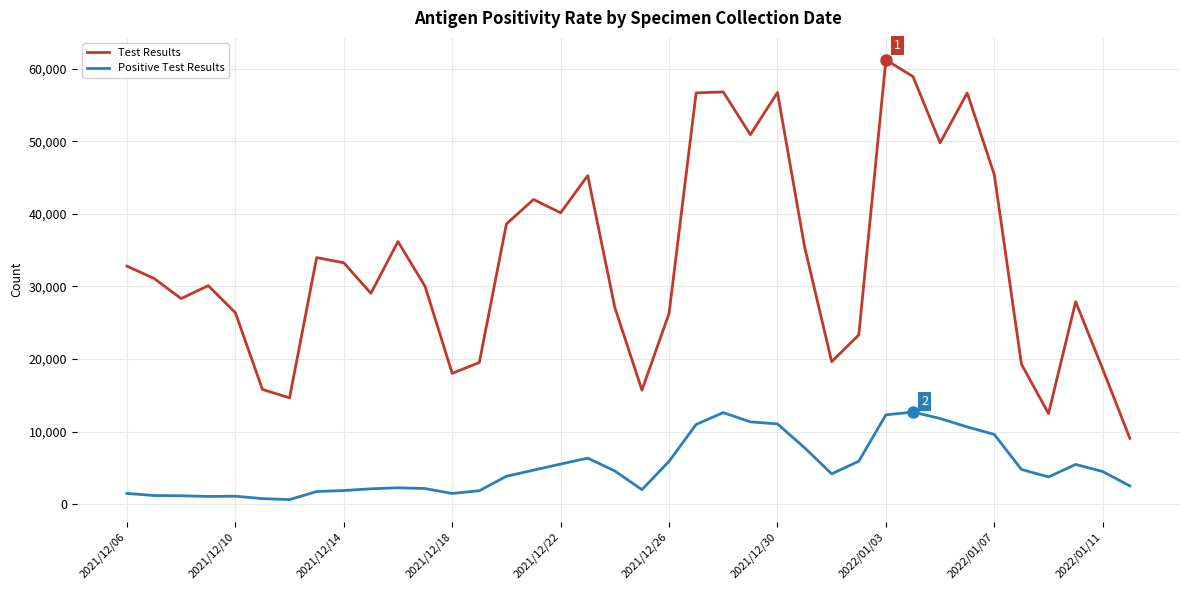

What is the sum of all Positive Test Results values?

195423